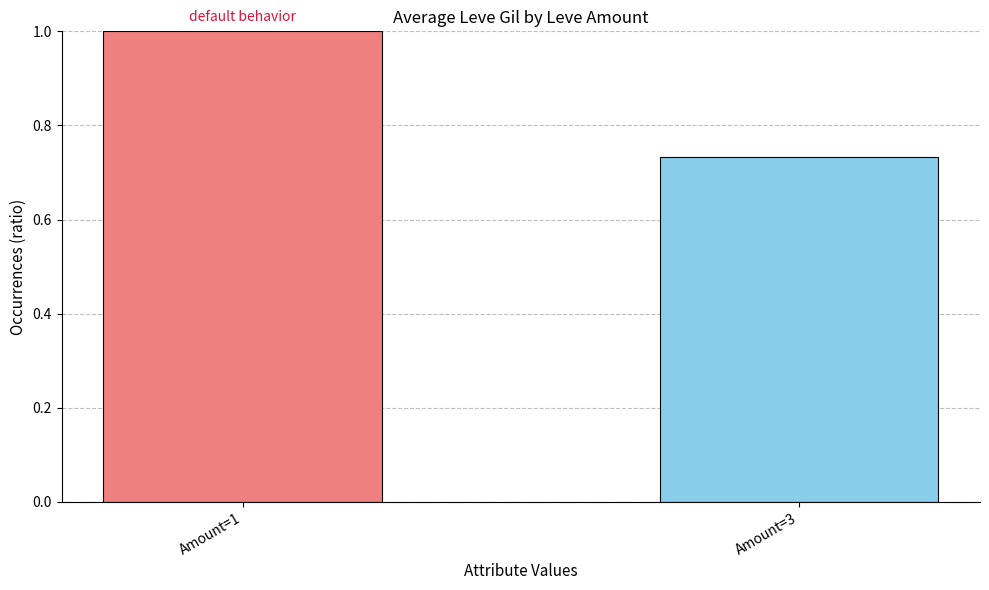

What is the sum of all values?

1.7